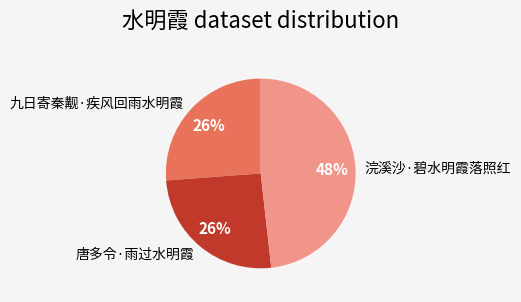

Which category has the biggest portion of the pie?

浣溪沙·碧水明霞落照红